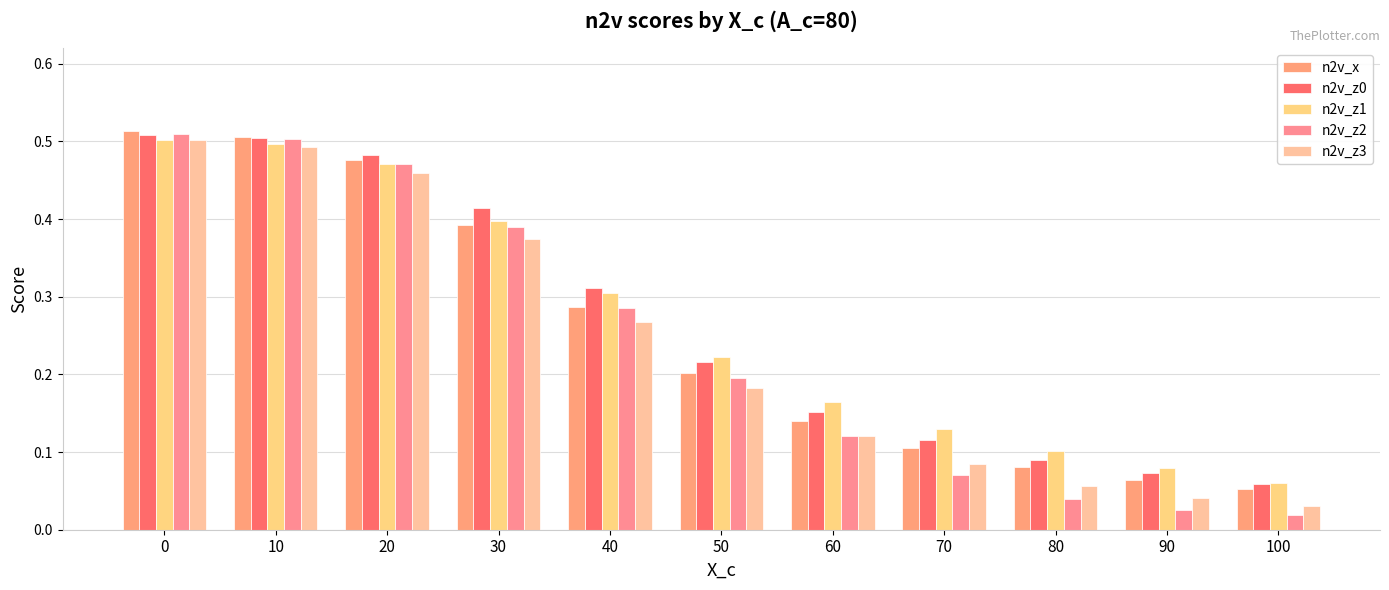

What is the value of the n2v_z2 bar at the 3rd from the left?

0.5